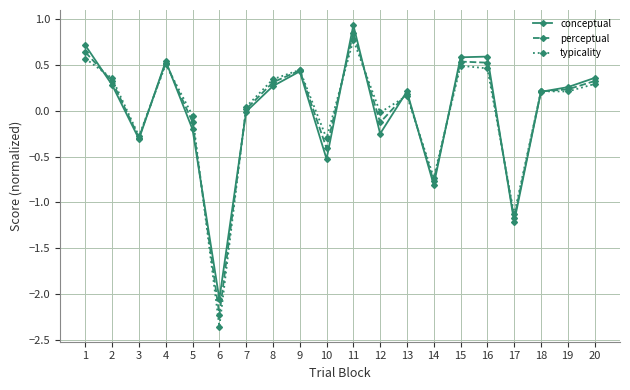

True or false: conceptual has more than 0 points higher than both neighbors.

True